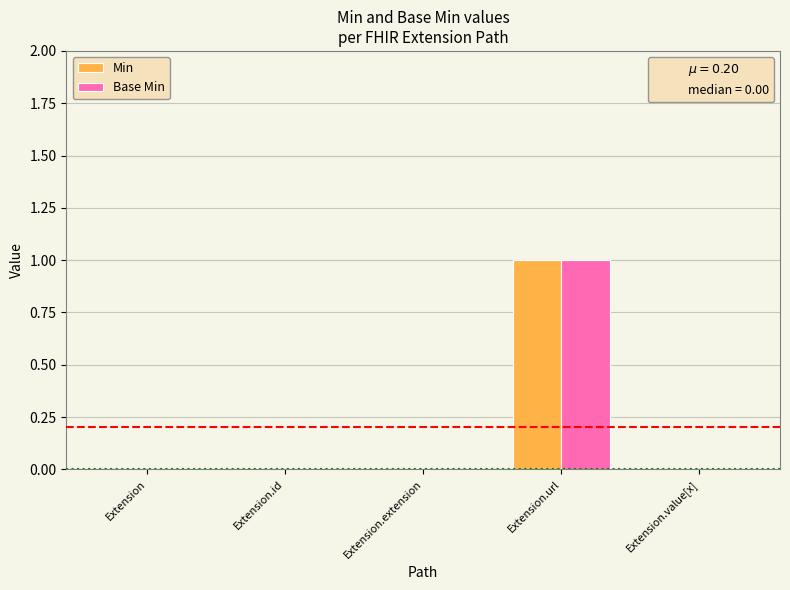

How many series are shown in this chart?

2